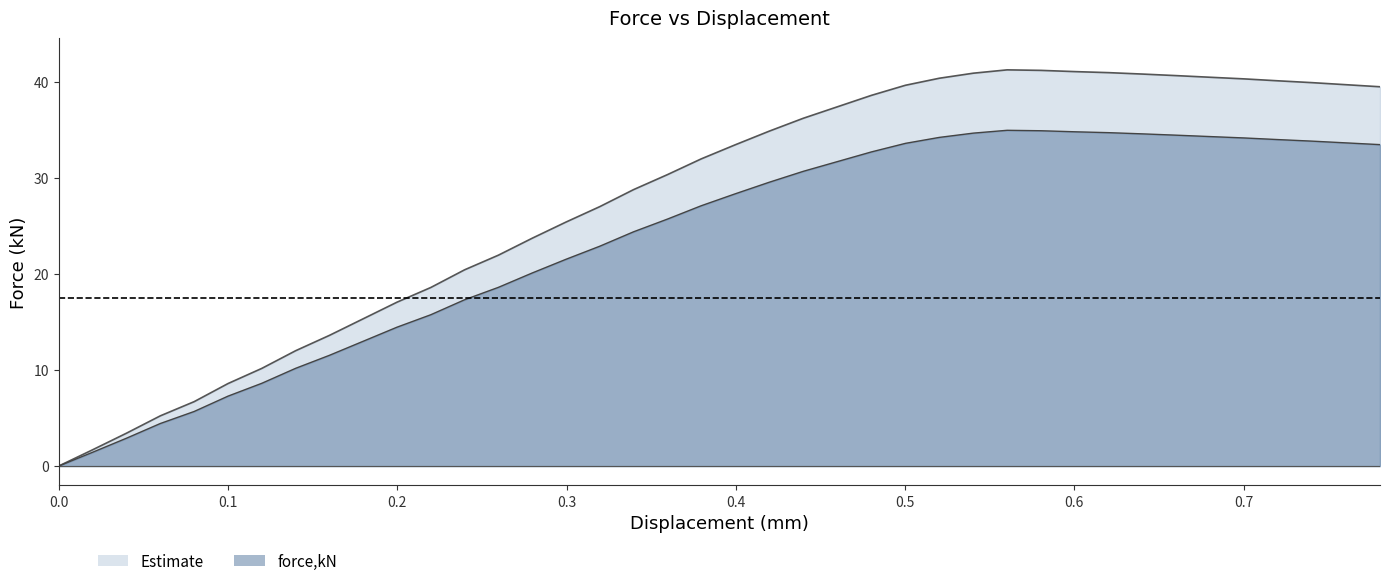

True or false: there are more than 1 points higher than both neighbors.

False